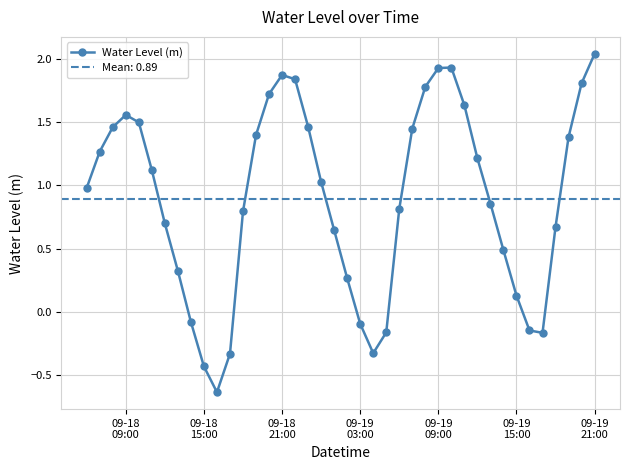

True or false: Water Level (m) has more than 1 interior local peaks.

True